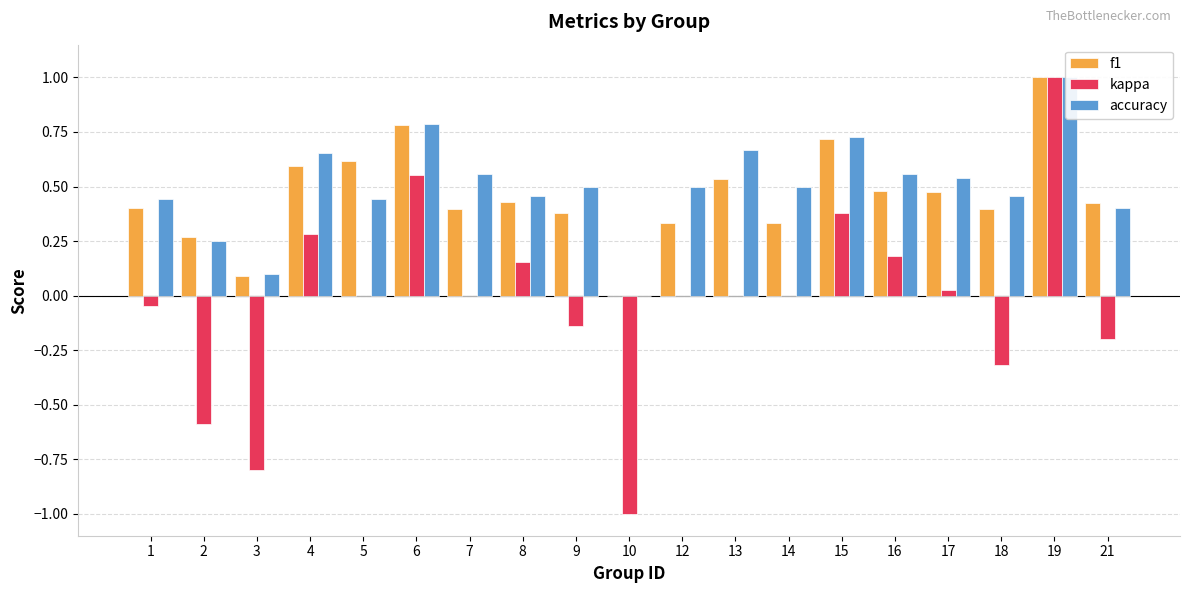

Which has a higher value, 6 or 9?

6